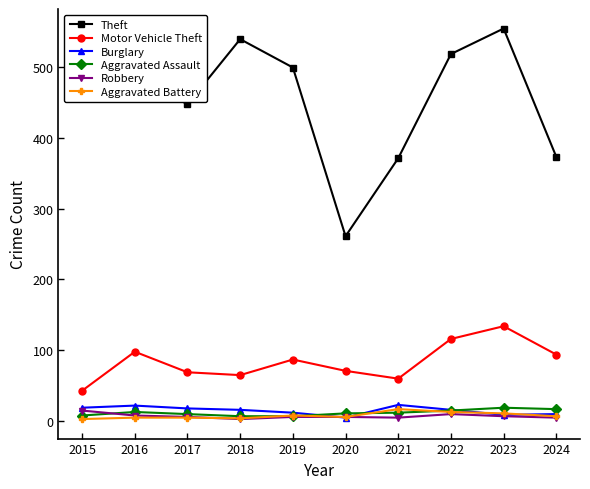

Which series has the largest total across all categories?

Theft